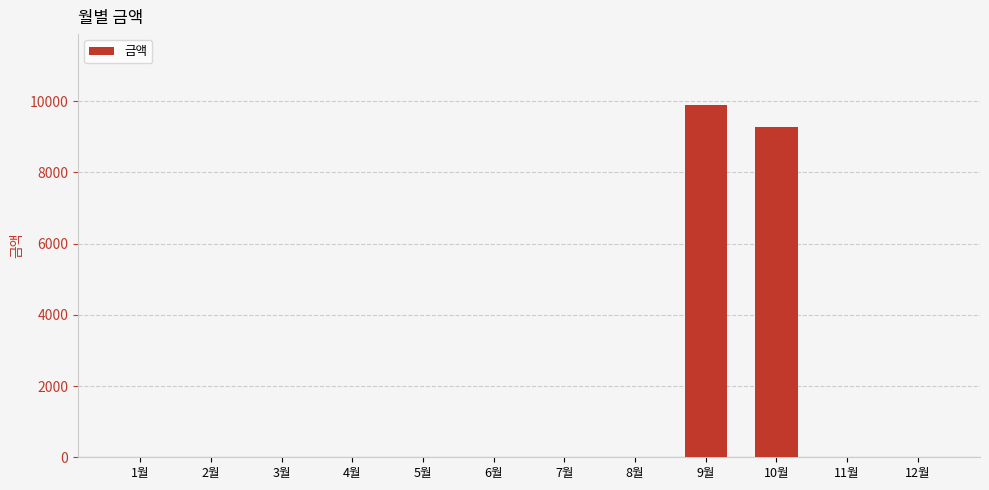

What is the sum of all values?

19160